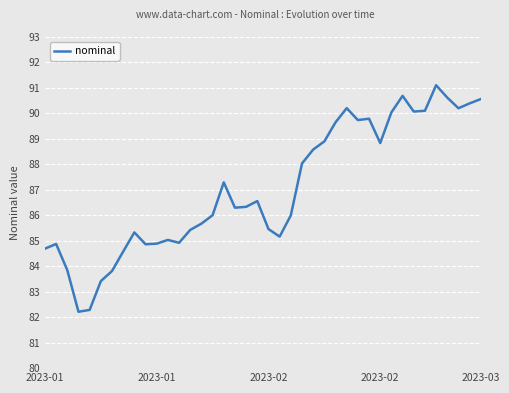

What is the maximum value shown in the chart?

91.1